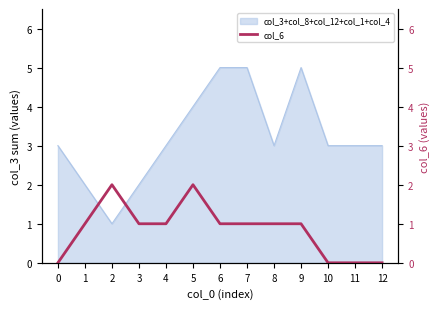

What is the value of the 5th point from the left?

1